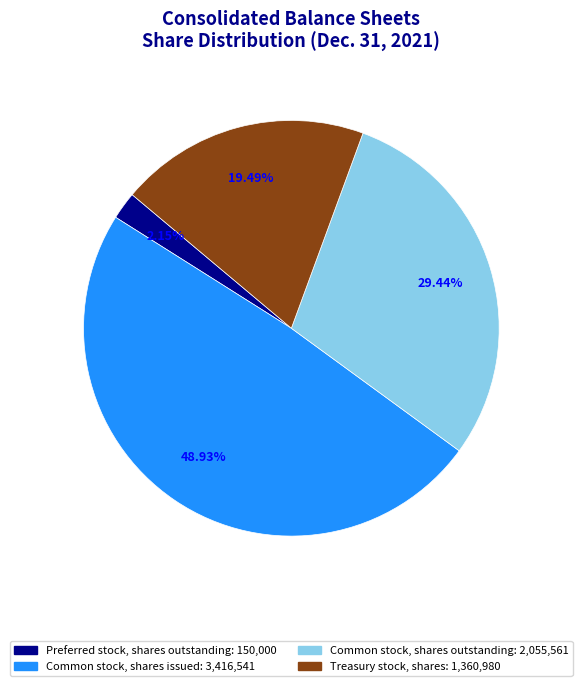

Which slice is the smallest?

Preferred stock, shares outstanding